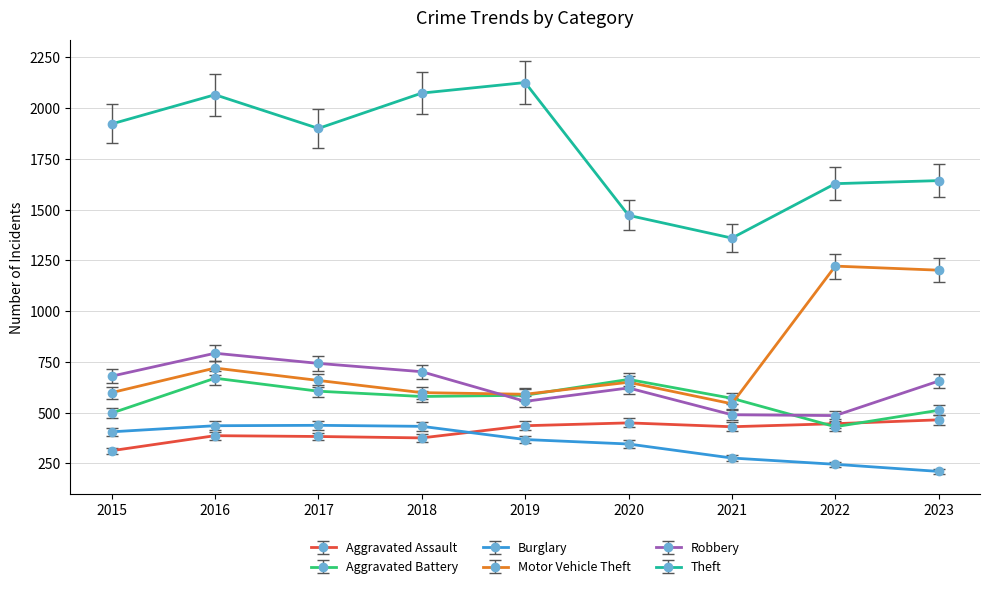

What are all the series names shown in the legend?

Aggravated Assault, Aggravated Battery, Burglary, Motor Vehicle Theft, Robbery, Theft